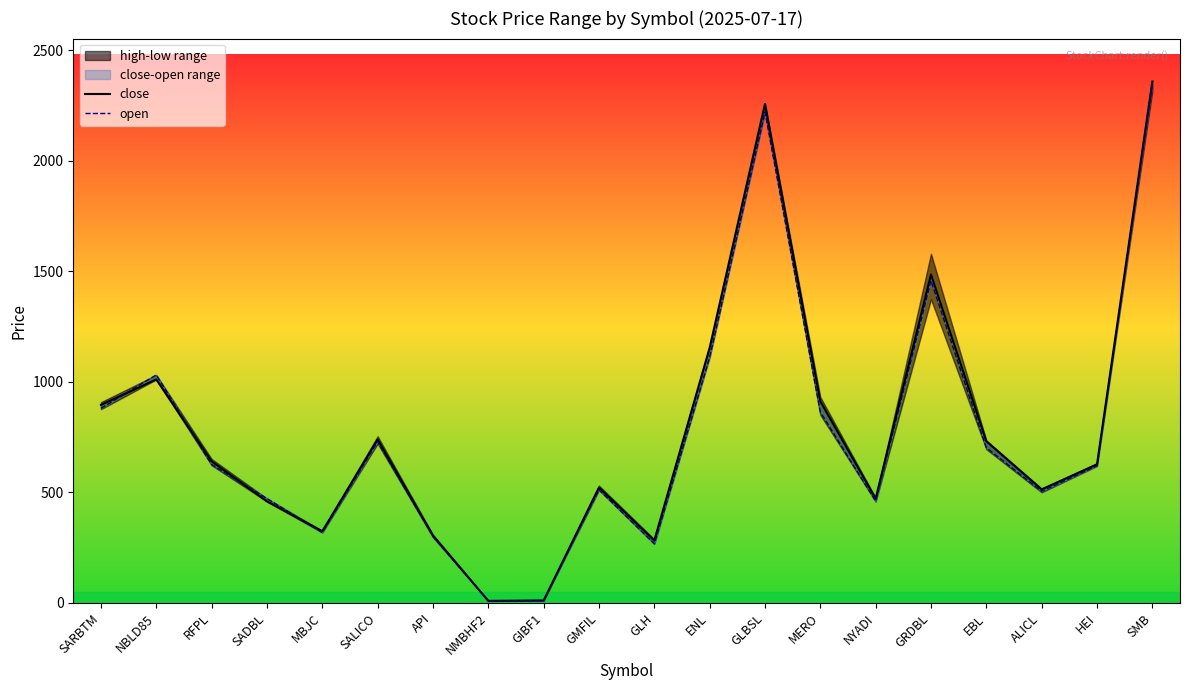

What is the minimum value for open?

9.1